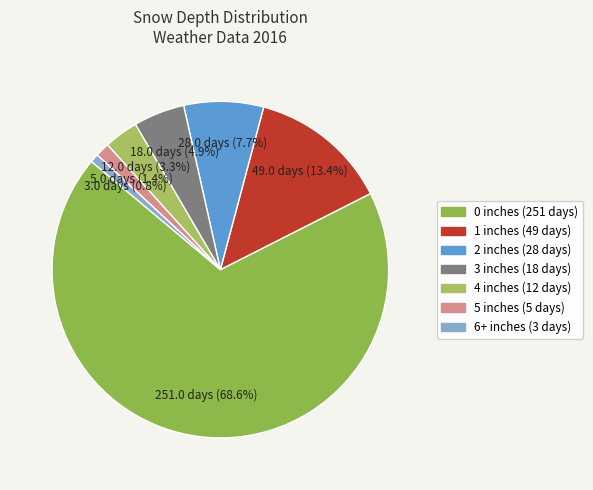

True or false: 6+ accounts for 1% of the total.

True